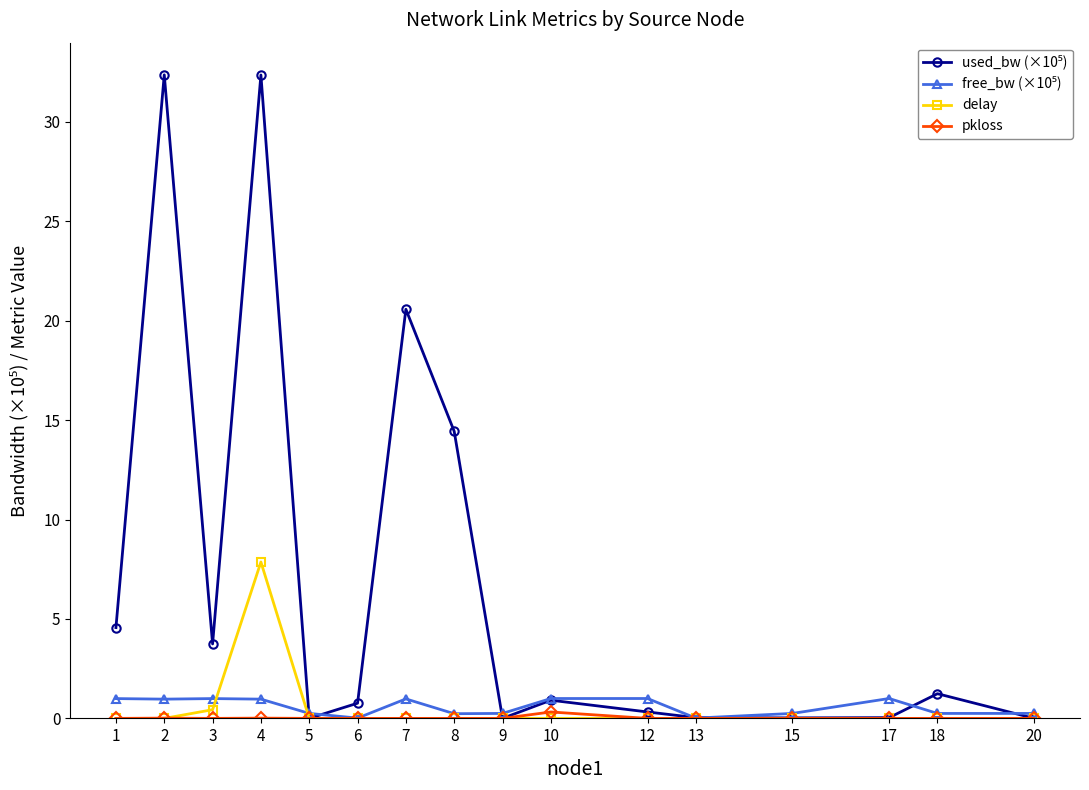

What is the difference between the maximum and minimum values in the delay series?

7.9